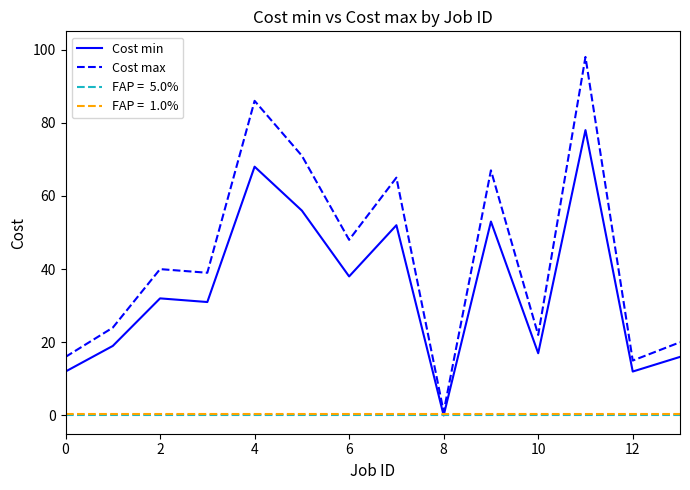

The value of Cost min at 10 is 17. True or false?

True